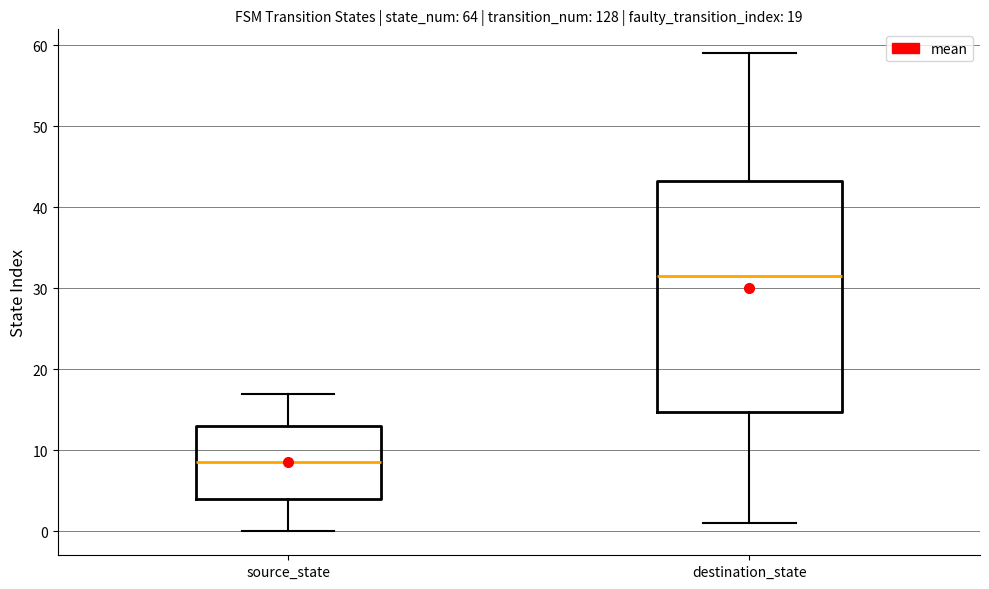

Which box's median line is the highest?

destination_state